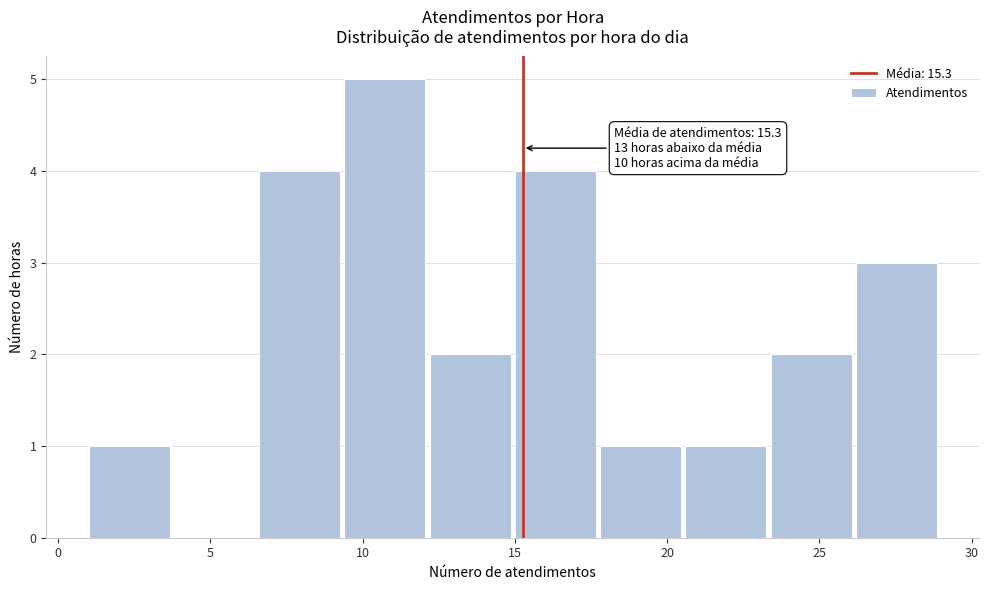

Over which range of the x-axis is the bar tallest?

9.4 to 12.2